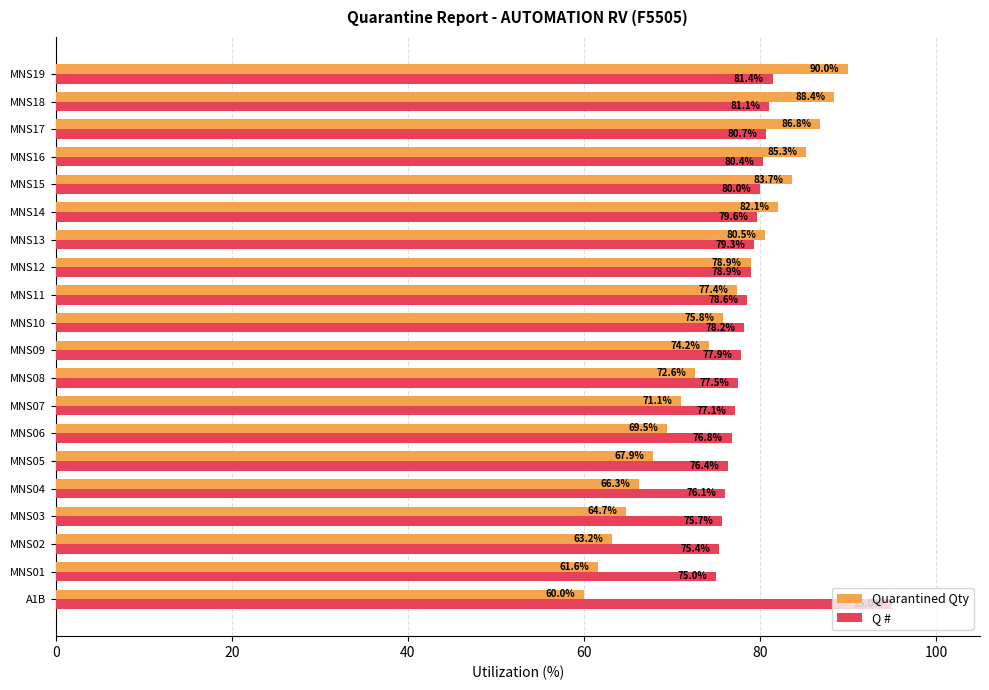

List the labels in order of Q # value, largest first.

A1B, MNS19, MNS18, MNS17, MNS16, MNS15, MNS14, MNS13, MNS12, MNS11, MNS10, MNS09, MNS08, MNS07, MNS06, MNS05, MNS04, MNS03, MNS02, MNS01